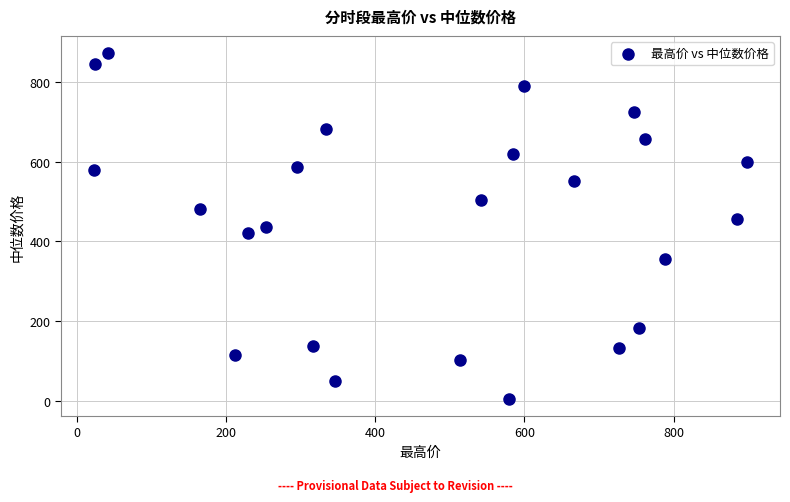

What is the range of X values (max minus min)?

876.3